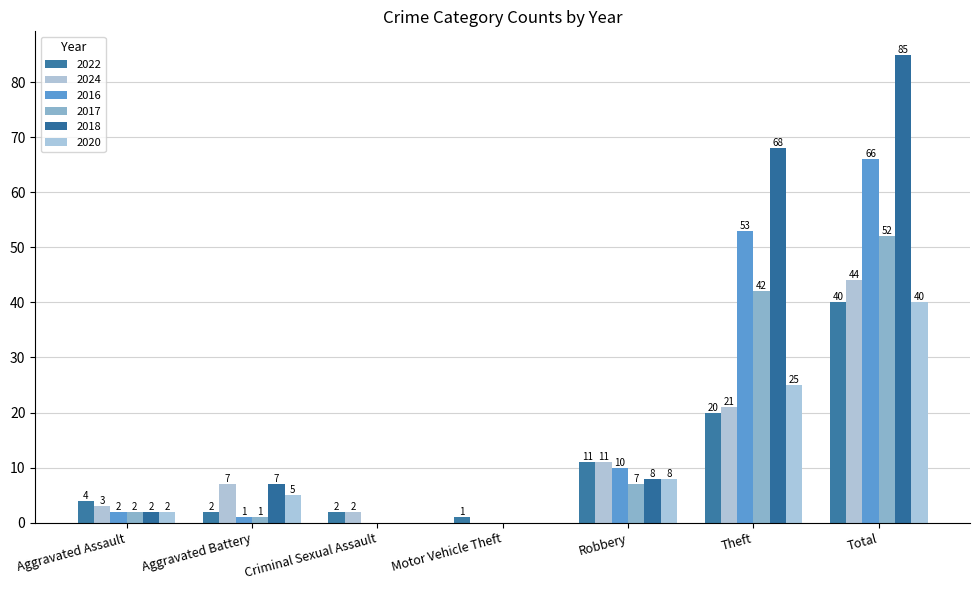

Reading left to right, transcribe all the data shown in this chart.

2022: Aggravated Assault=4	Aggravated Battery=2	Criminal Sexual Assault=2	Motor Vehicle Theft=1	Robbery=11	Theft=20	Total=40
2024: Aggravated Assault=3	Aggravated Battery=7	Criminal Sexual Assault=2	Motor Vehicle Theft=0	Robbery=11	Theft=21	Total=44
2016: Aggravated Assault=2	Aggravated Battery=1	Criminal Sexual Assault=0	Motor Vehicle Theft=0	Robbery=10	Theft=53	Total=66
2017: Aggravated Assault=2	Aggravated Battery=1	Criminal Sexual Assault=0	Motor Vehicle Theft=0	Robbery=7	Theft=42	Total=52
2018: Aggravated Assault=2	Aggravated Battery=7	Criminal Sexual Assault=0	Motor Vehicle Theft=0	Robbery=8	Theft=68	Total=85
2020: Aggravated Assault=2	Aggravated Battery=5	Criminal Sexual Assault=0	Motor Vehicle Theft=0	Robbery=8	Theft=25	Total=40